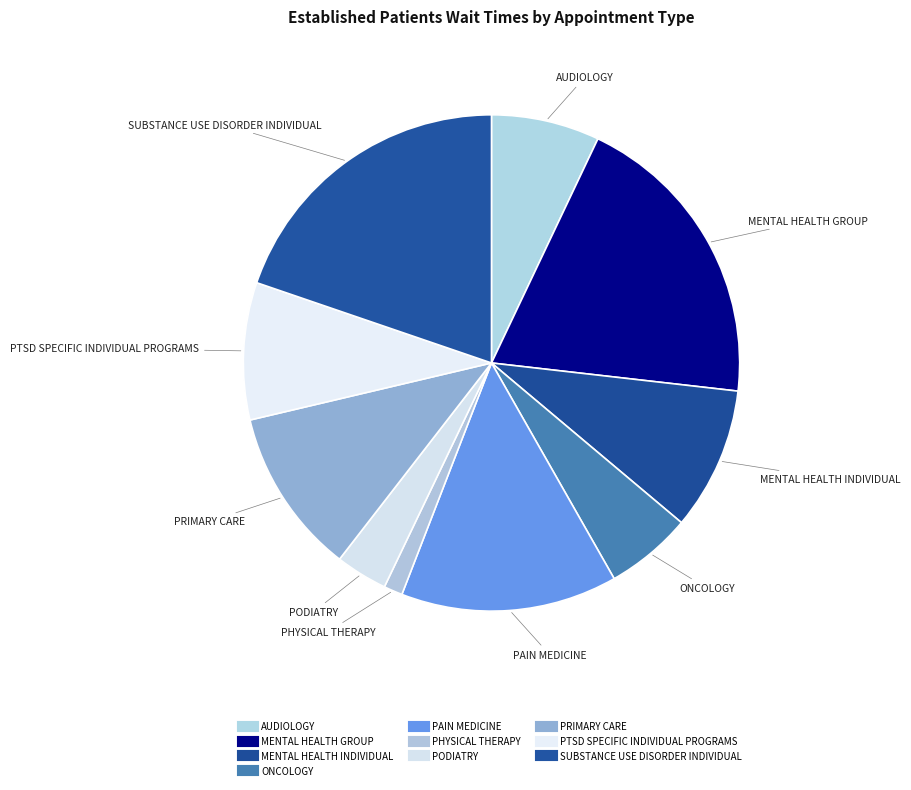

How many slices are in this pie chart?

10